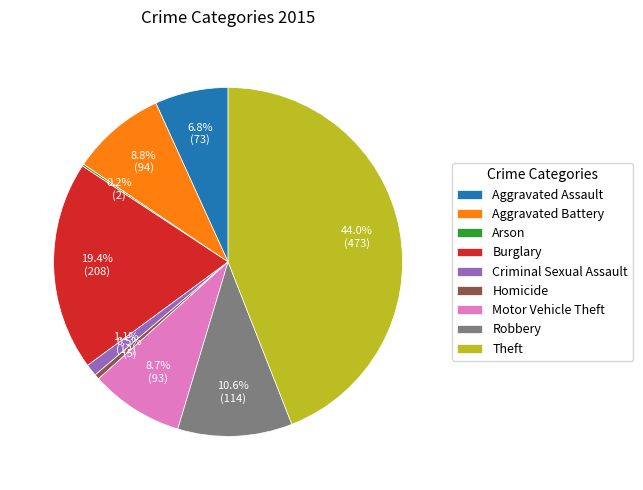

Does Homicide represent more than half of the total?

No